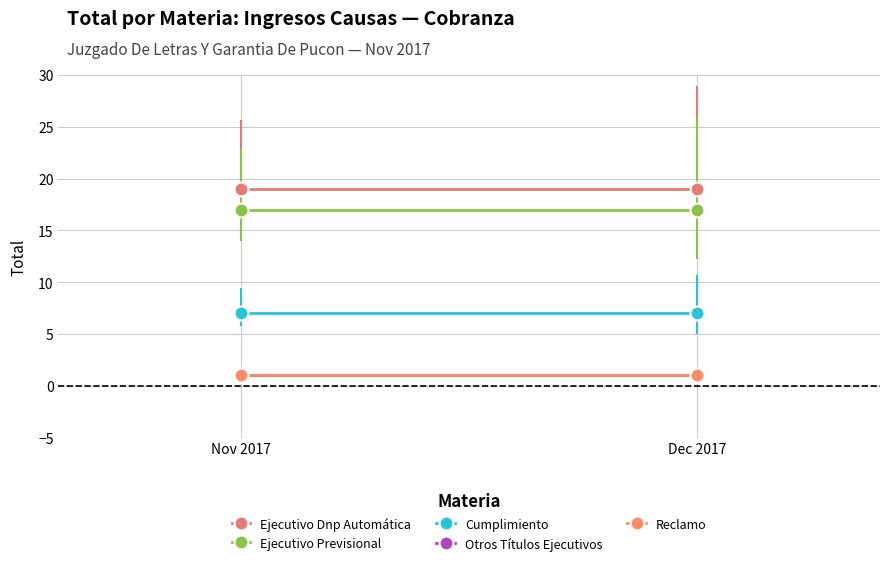

Between Dec 2017 and Nov 2017, which is larger?

Dec 2017